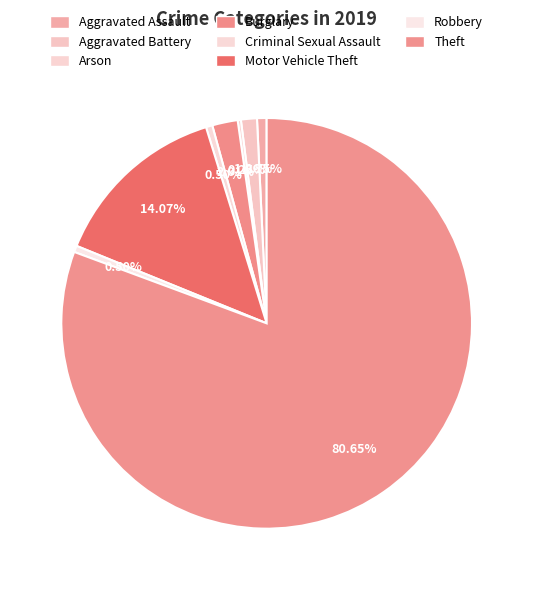

To the nearest percent, what portion does Aggravated Battery represent?

1%